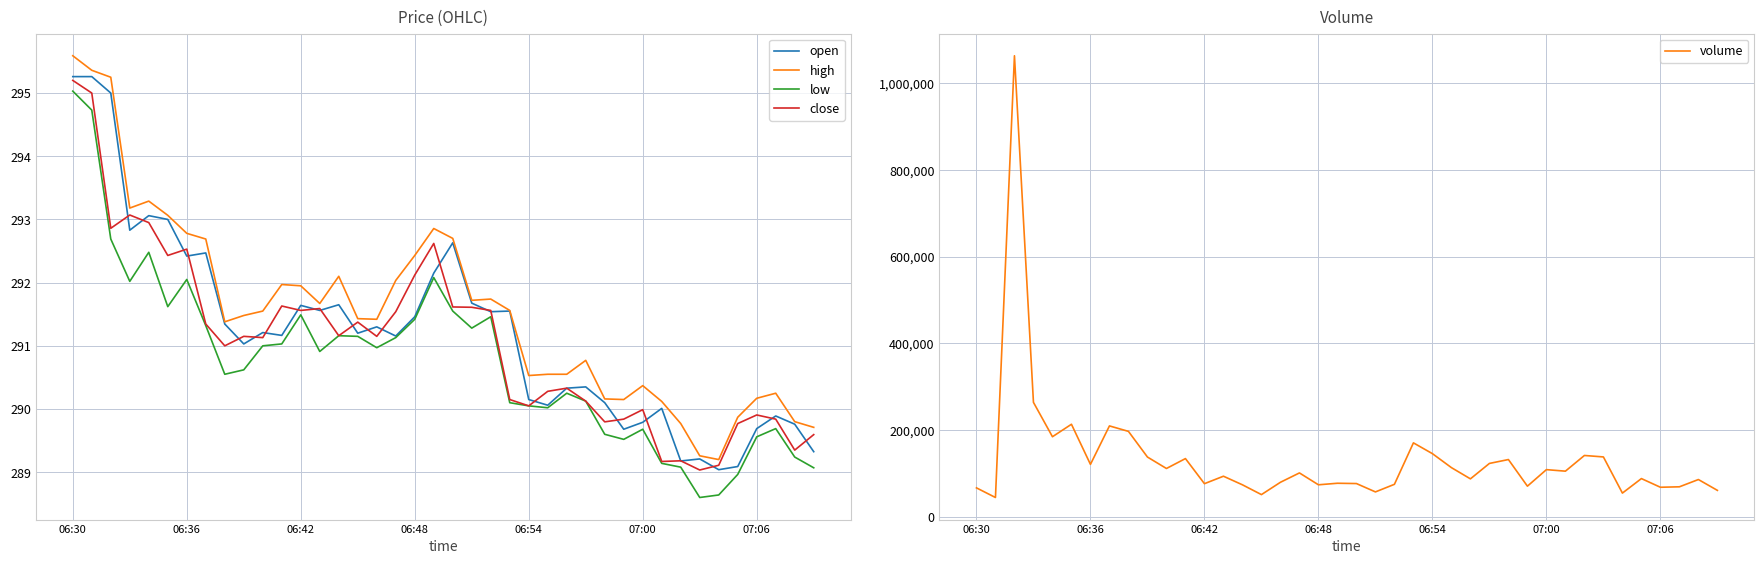

At which category does the chart reach its minimum across all series?

33